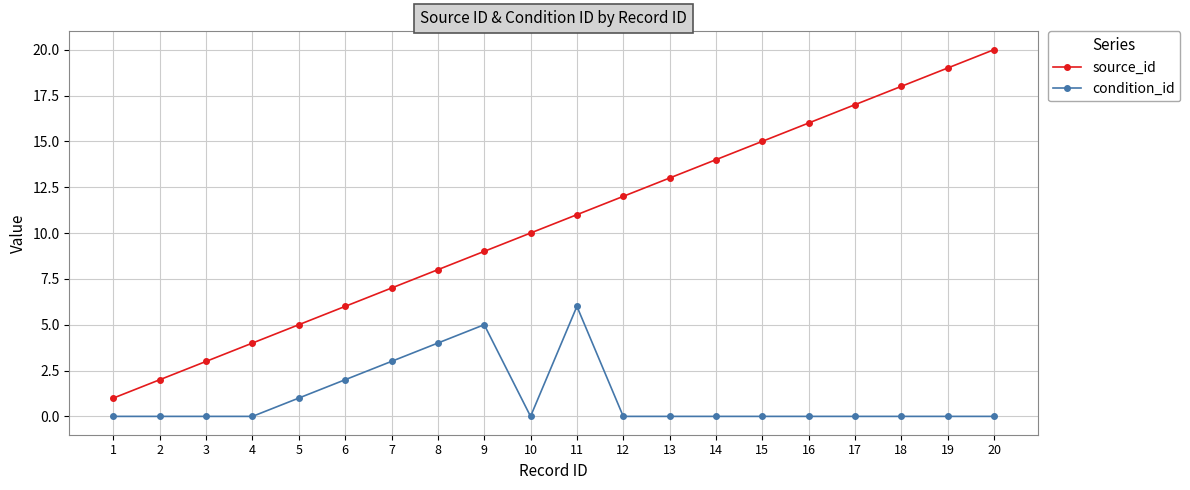

What is the total value across all series at 9?

14